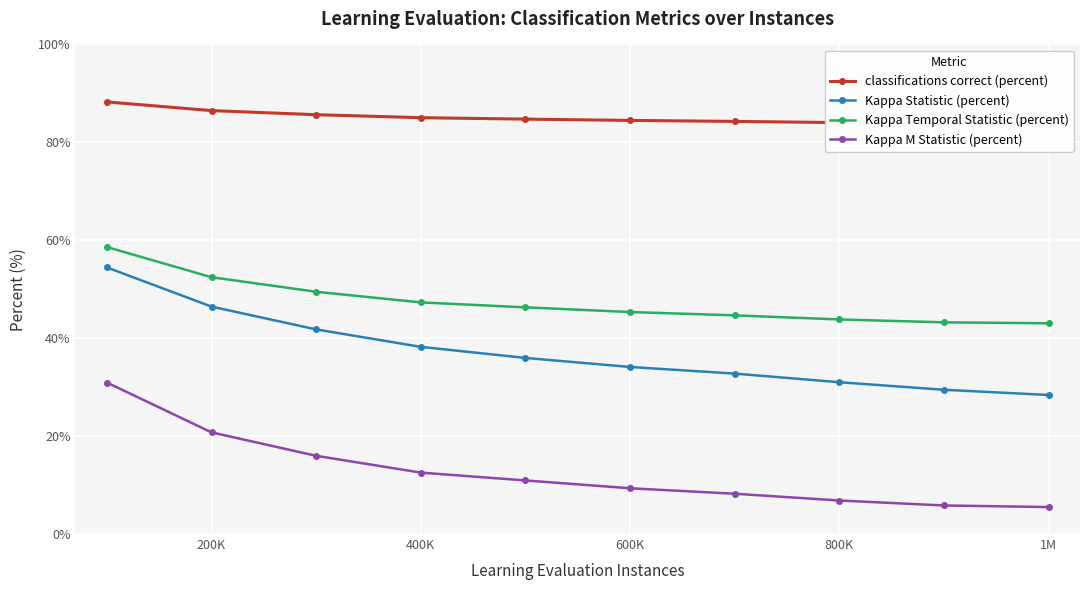

What is the highest value of the Kappa M Statistic (percent) series?

30.9